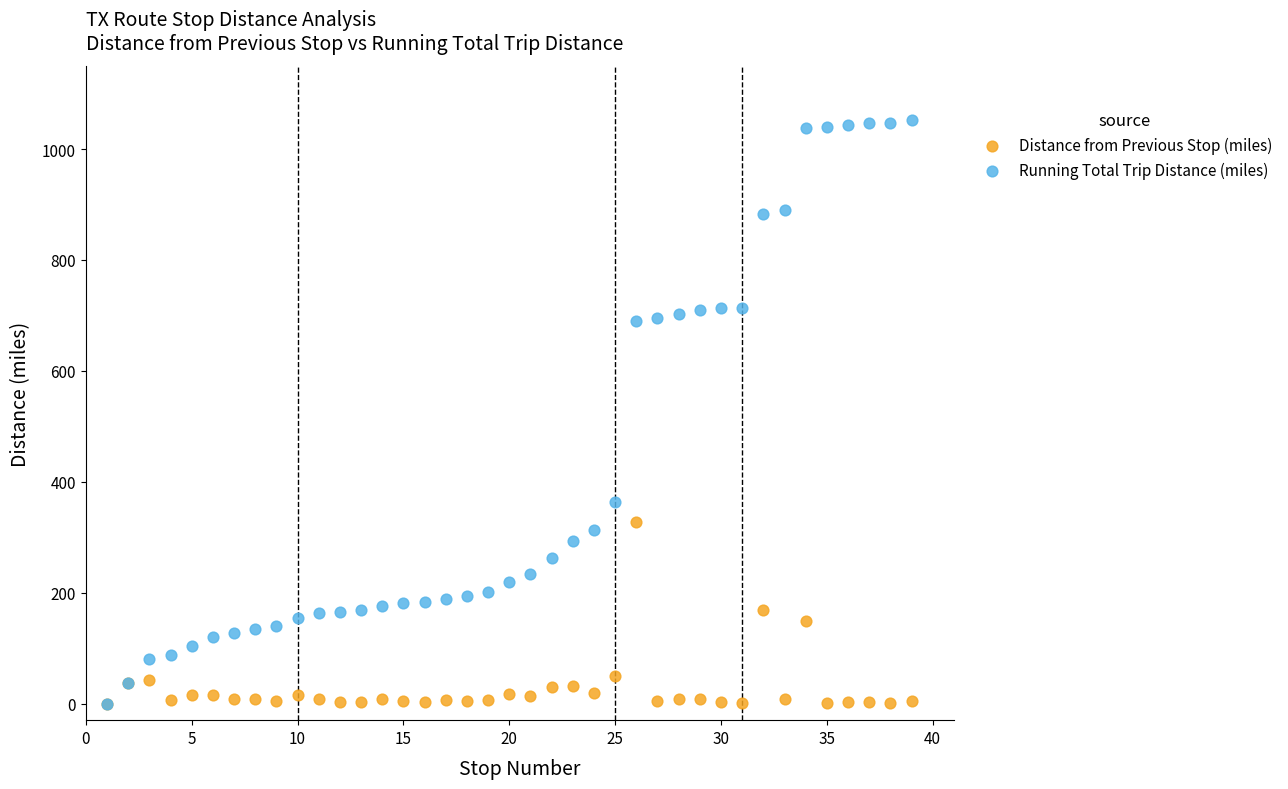

What are all the series names shown in the legend?

Distance from Previous Stop (miles), Running Total Trip Distance (miles)